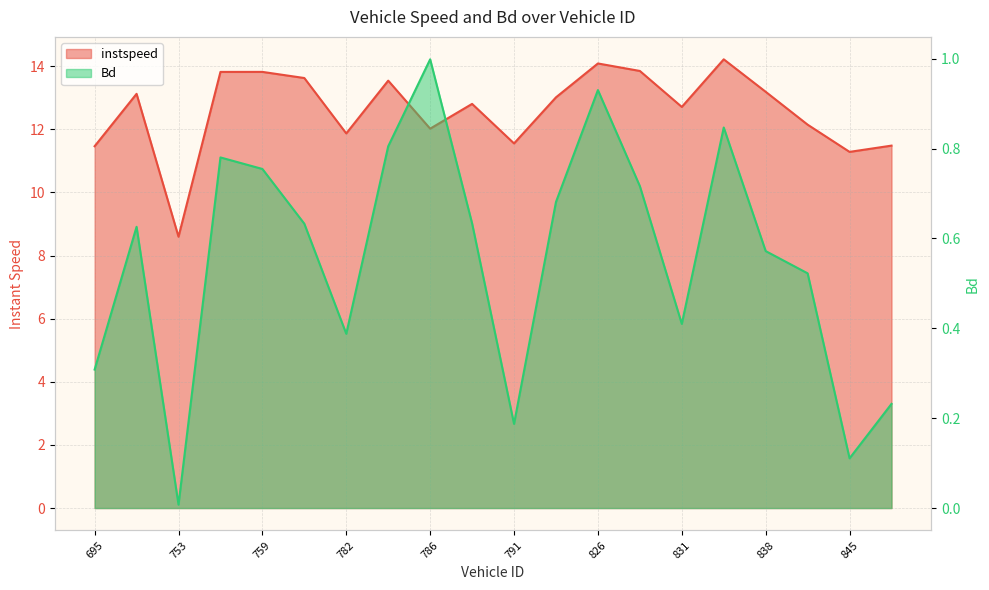

What is the value of the instspeed point at the 1st from the left?

11.5